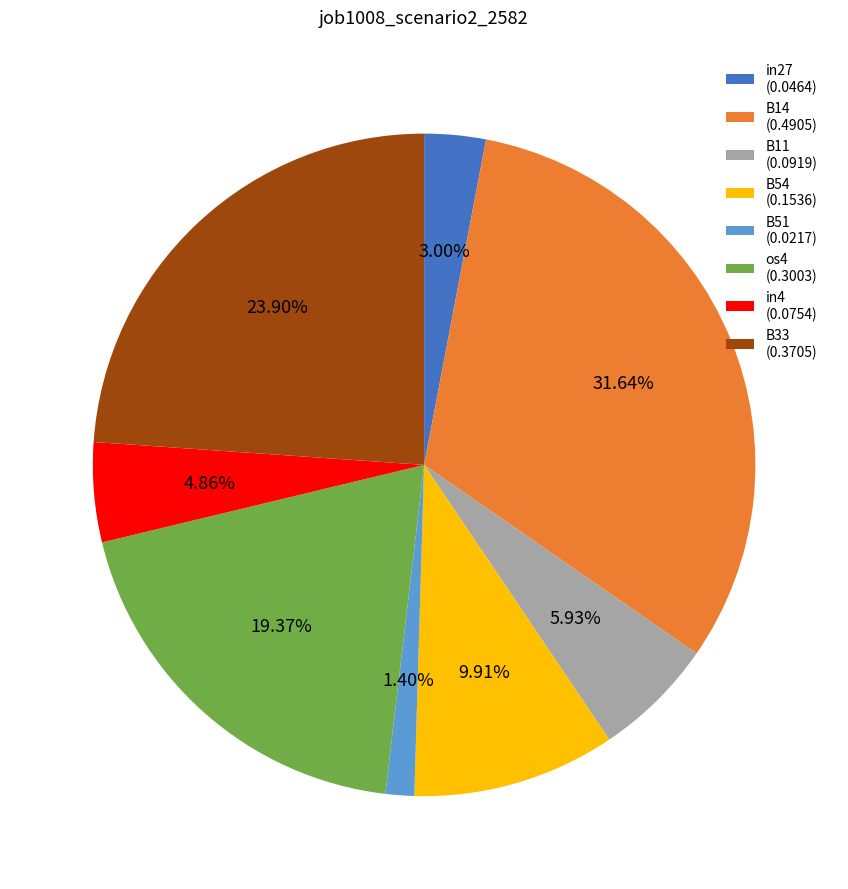

To the nearest percent, what percentage of the pie is B51?

1%